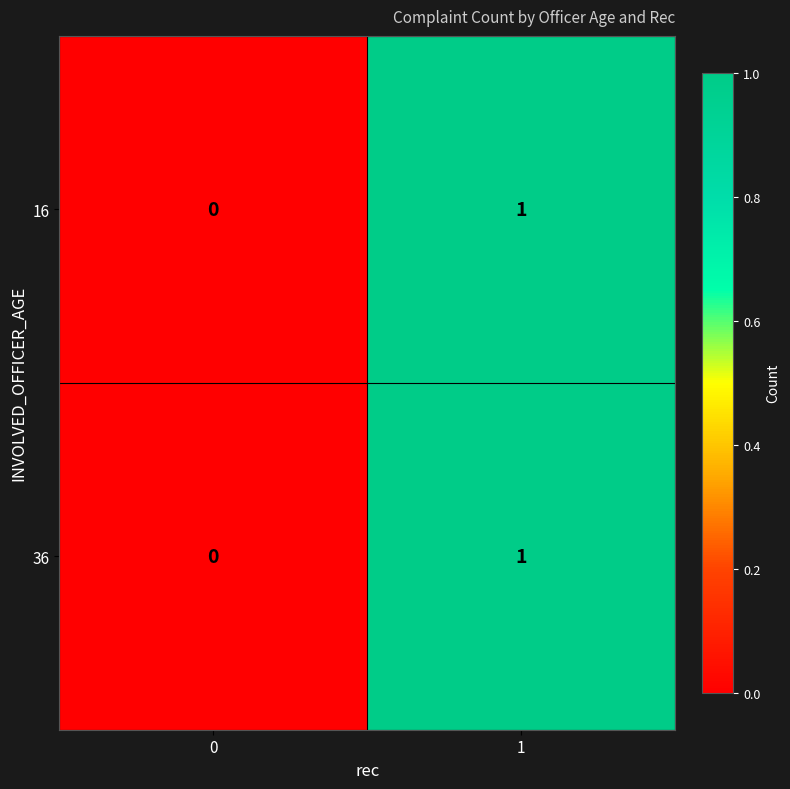

Rank the categories by 16 value from highest to lowest.

1, 0